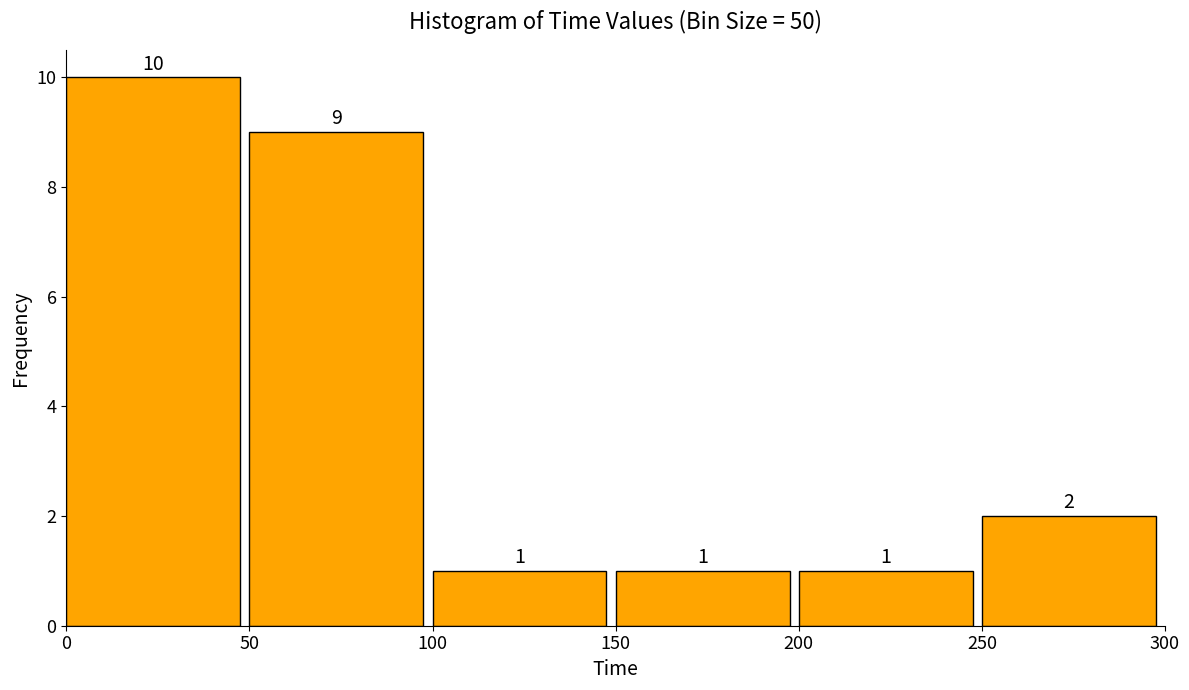

Reading left to right, transcribe this chart: for each bar, give the range it covers on the x-axis and its height.

0 to 50: 10
50 to 100: 9
100 to 150: 1
150 to 200: 1
200 to 250: 1
250 to 300: 2